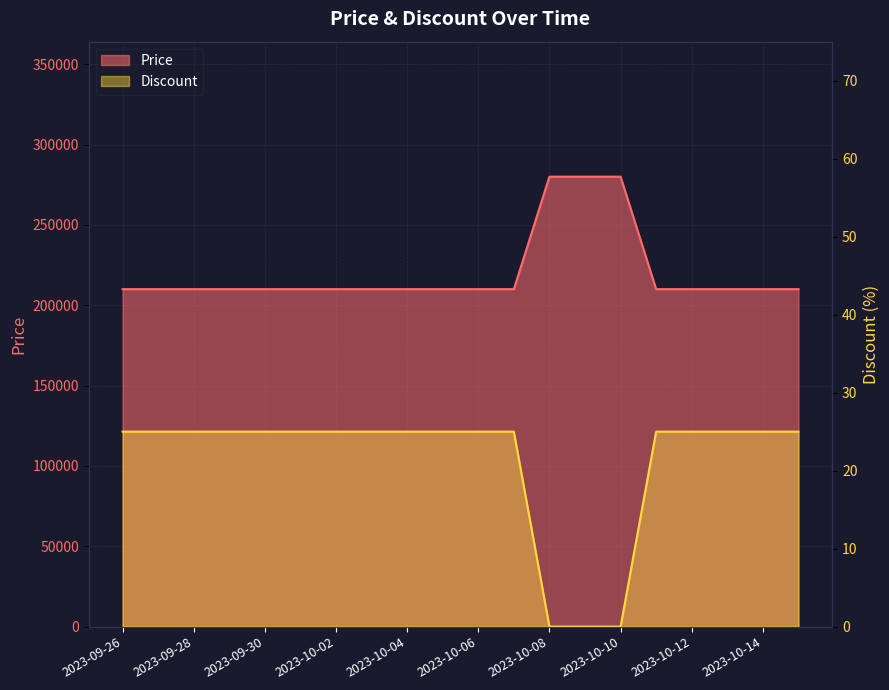

Rank the categories by Discount value from lowest to highest.

2023-10-08, 2023-10-09, 2023-10-10, 2023-09-26, 2023-09-27, 2023-09-28, 2023-09-29, 2023-09-30, 2023-10-01, 2023-10-02, 2023-10-03, 2023-10-04, 2023-10-05, 2023-10-06, 2023-10-07, 2023-10-11, 2023-10-12, 2023-10-13, 2023-10-14, 2023-10-15